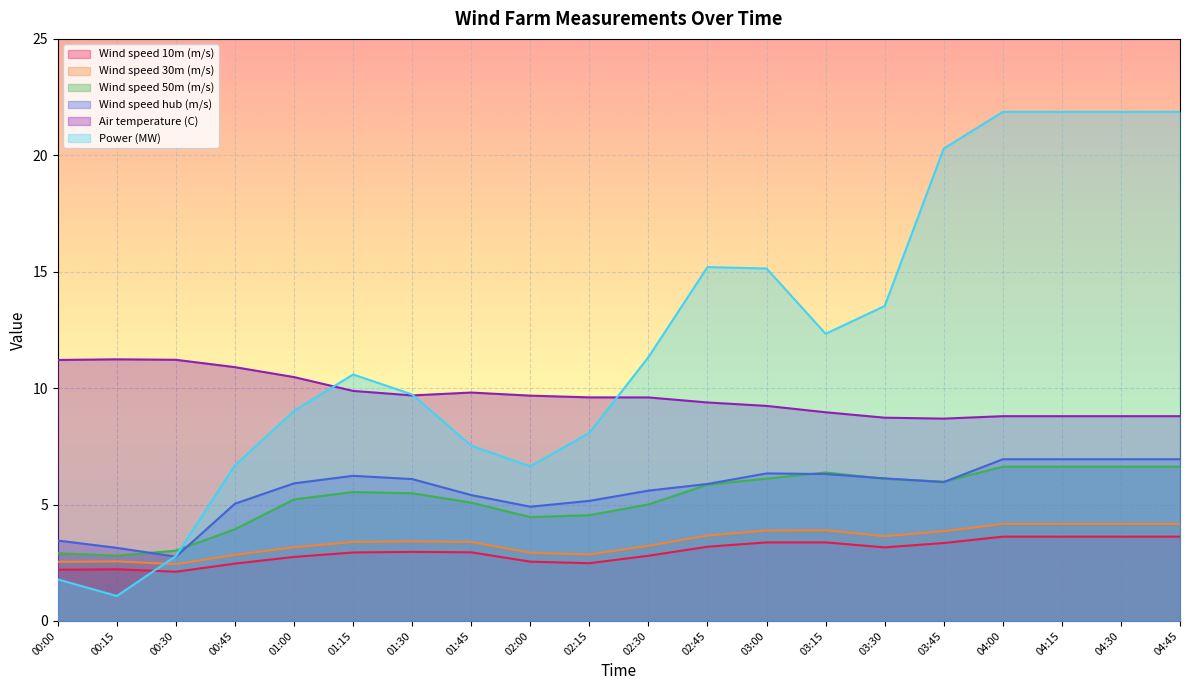

List the series in order of their peak value, highest first.

Power (MW), Air temperature (C), Wind speed hub (m/s), Wind speed 50m (m/s), Wind speed 30m (m/s), Wind speed 10m (m/s)